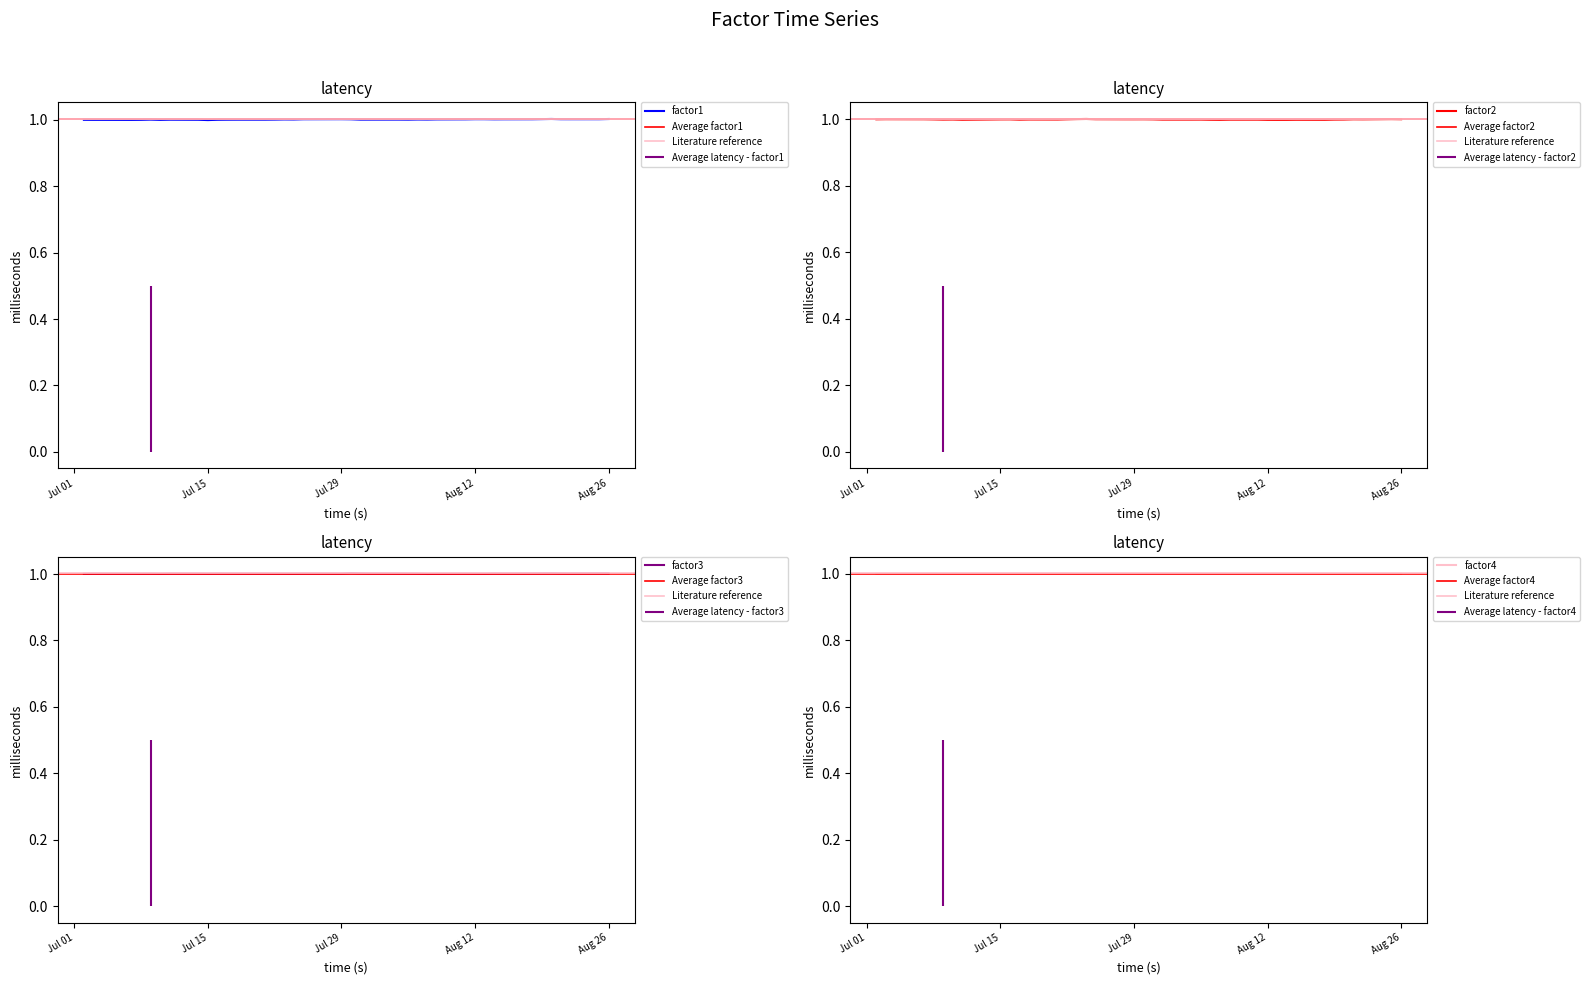

The value of factor1 at Aug 26 is 1.0. True or false?

True